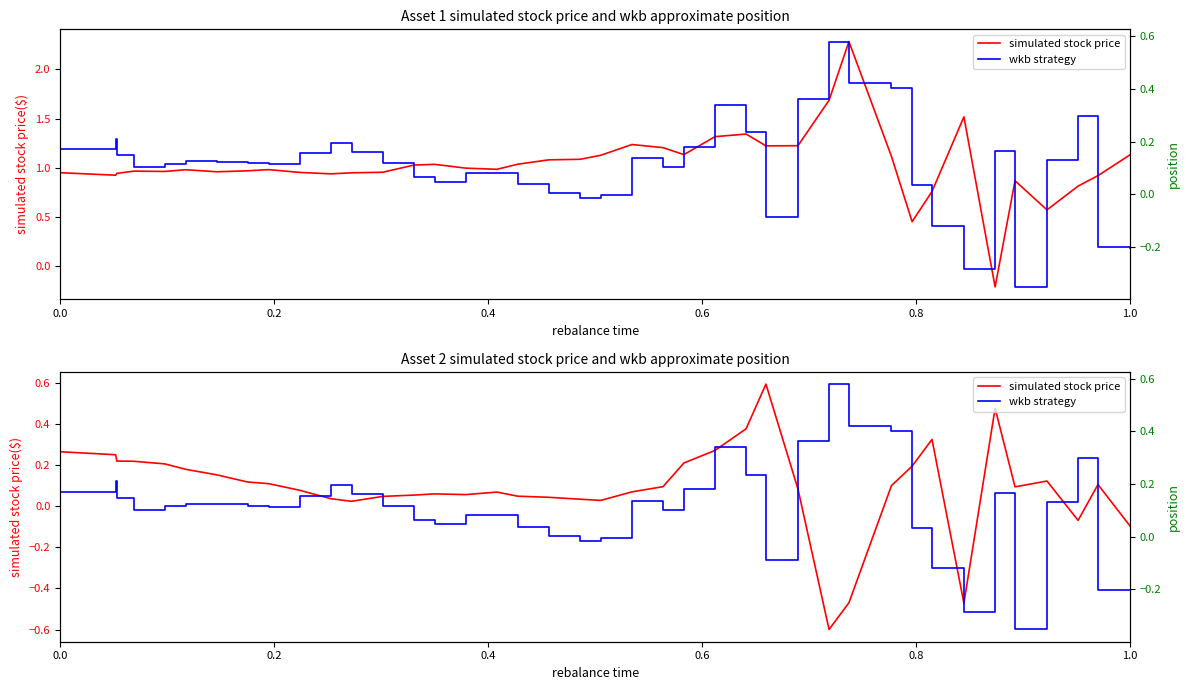

True or false: wkb strategy has more than 1 interior local peaks.

True